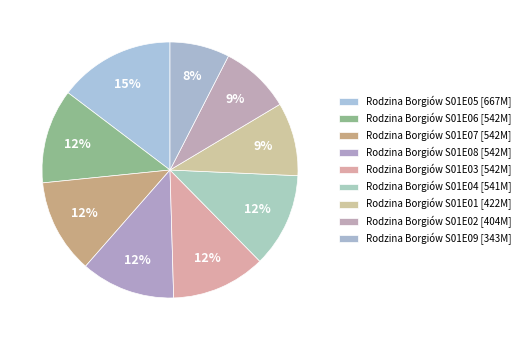

Which category has the biggest portion of the pie?

S01E05